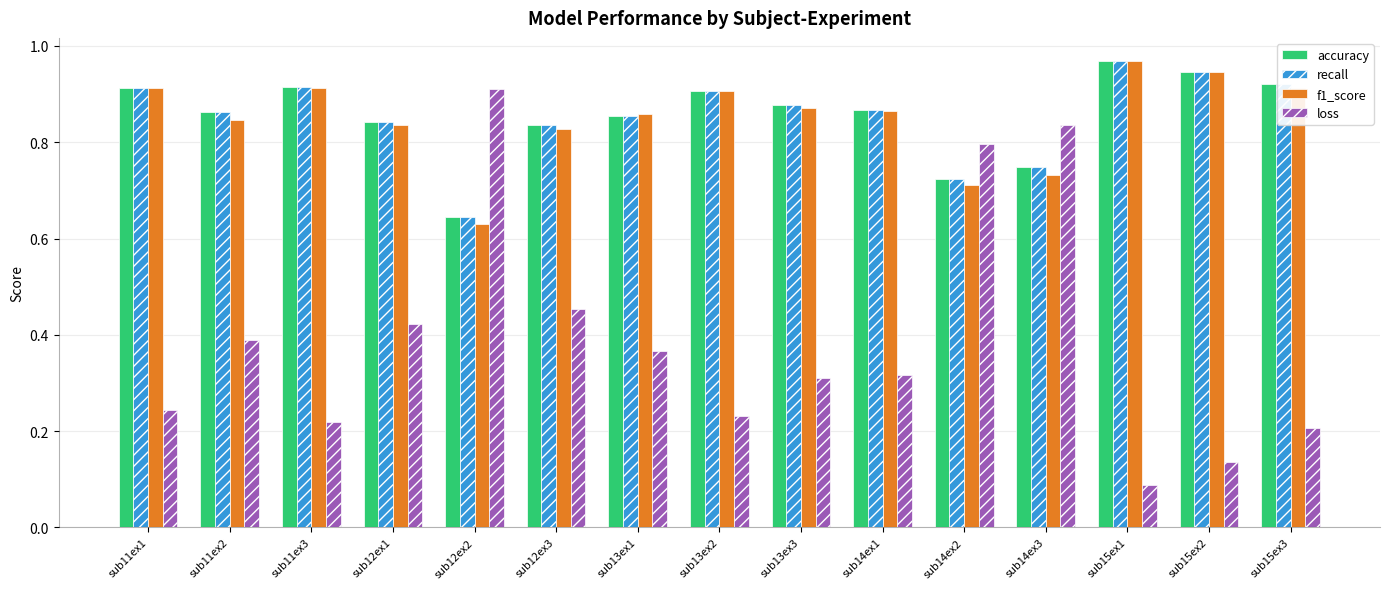

At which label does f1_score reach its minimum?

sub12ex2